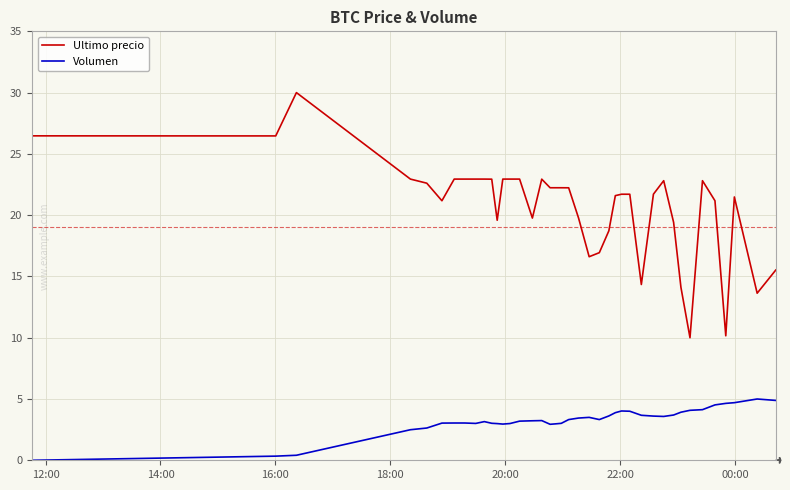

Which series has the largest range (max minus min)?

Ultimo precio